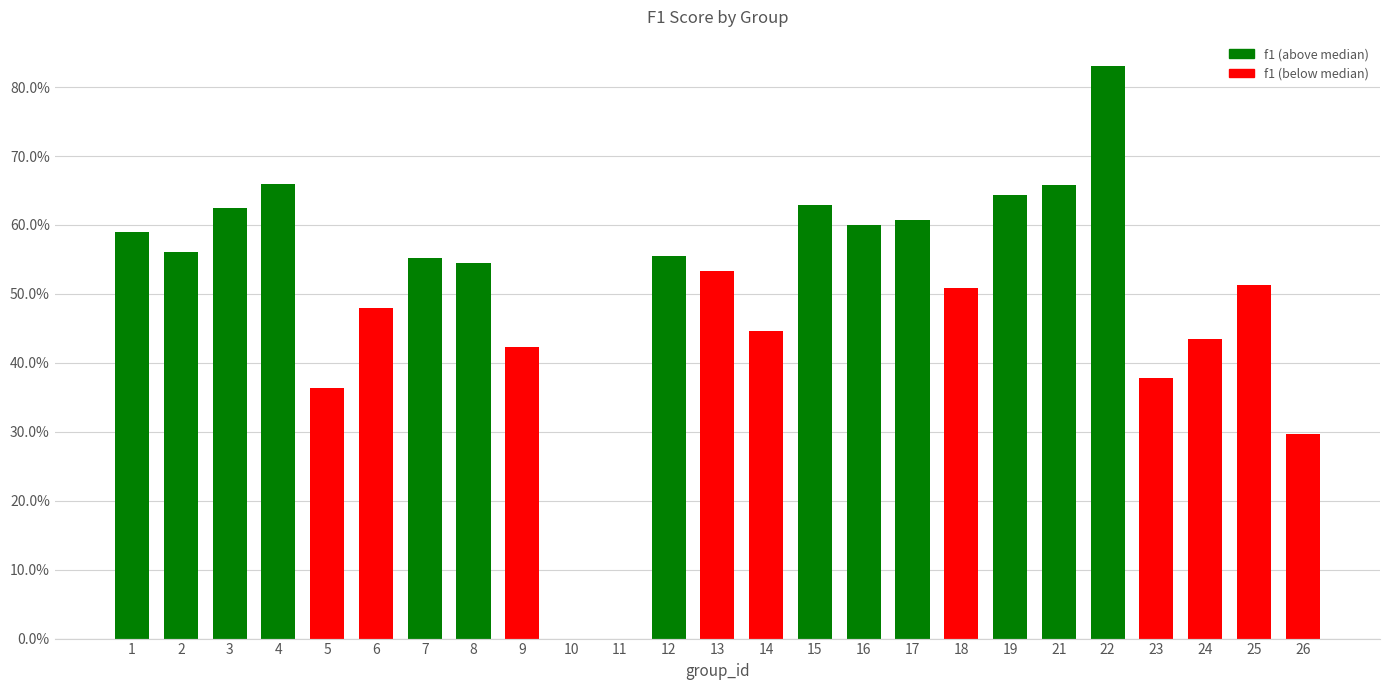

At which category does the chart reach its peak across all series?

22